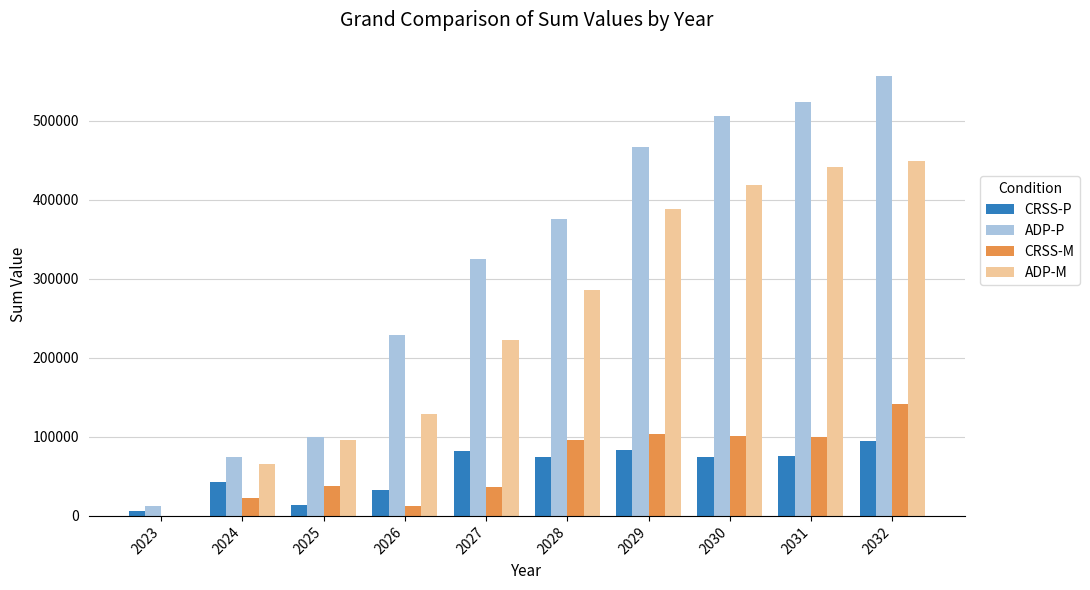

What are all the series names shown in the legend?

CRSS-P, ADP-P, CRSS-M, ADP-M